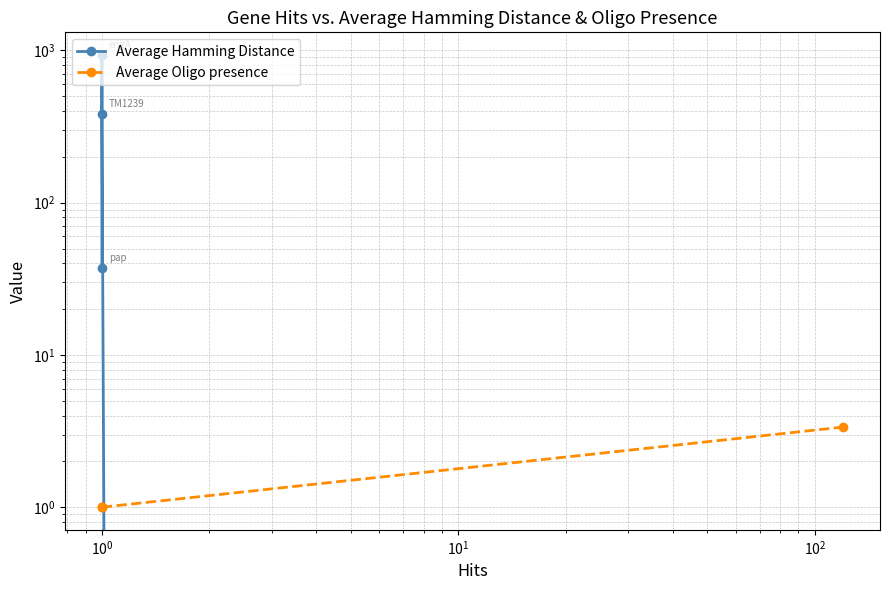

Rank the series by their maximum value, from lowest to highest.

Average Oligo presence, Average Hamming Distance